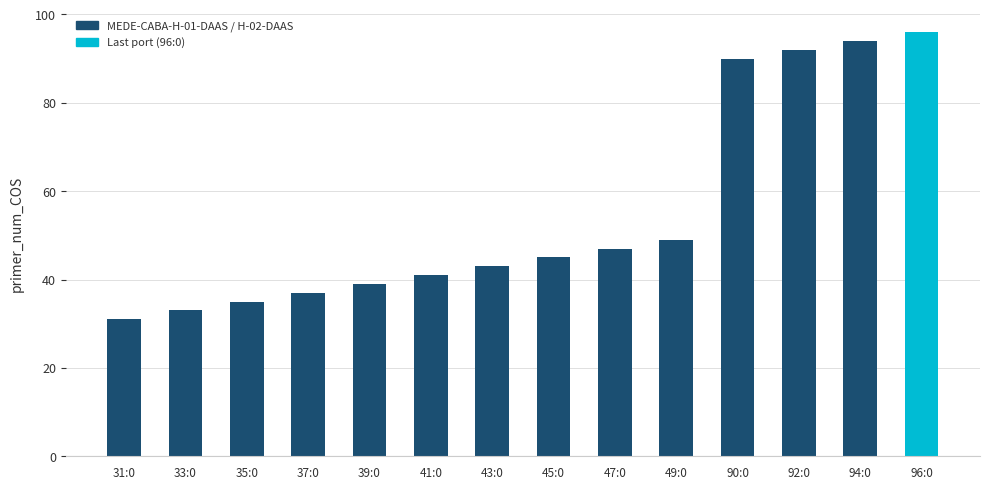

What is the average value?

55